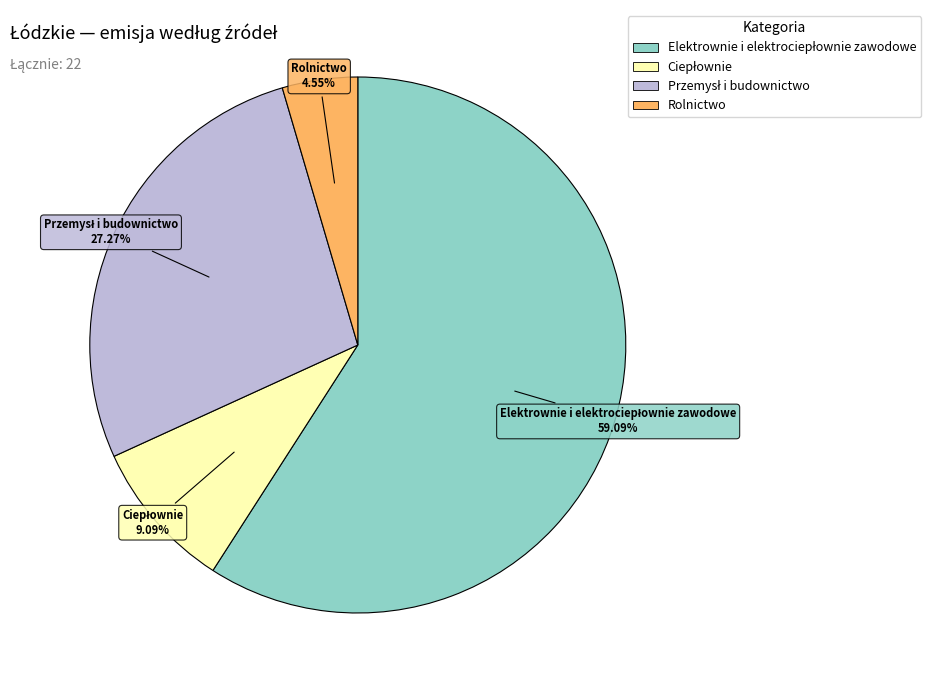

Does any single category account for the majority?

Yes